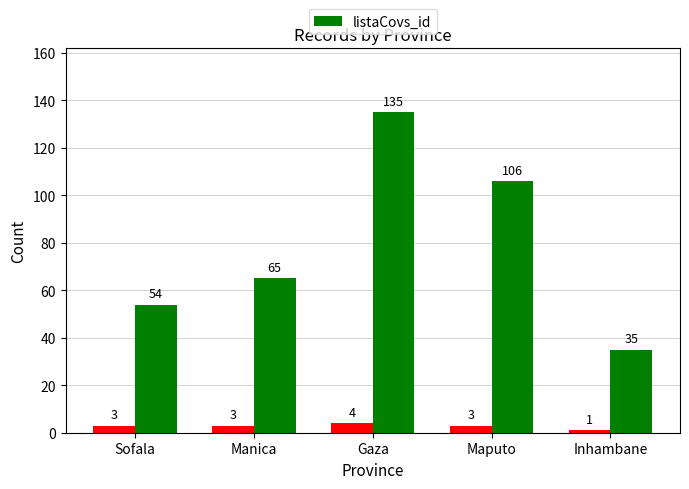

What is the approximate value at Maputo?

106